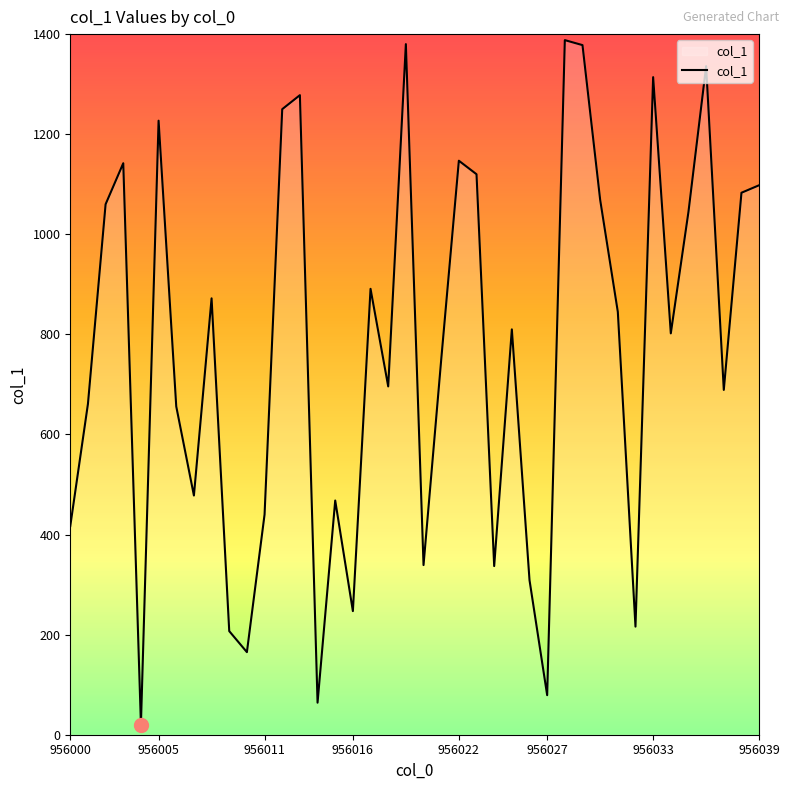

What is the maximum value shown in the chart?

1388